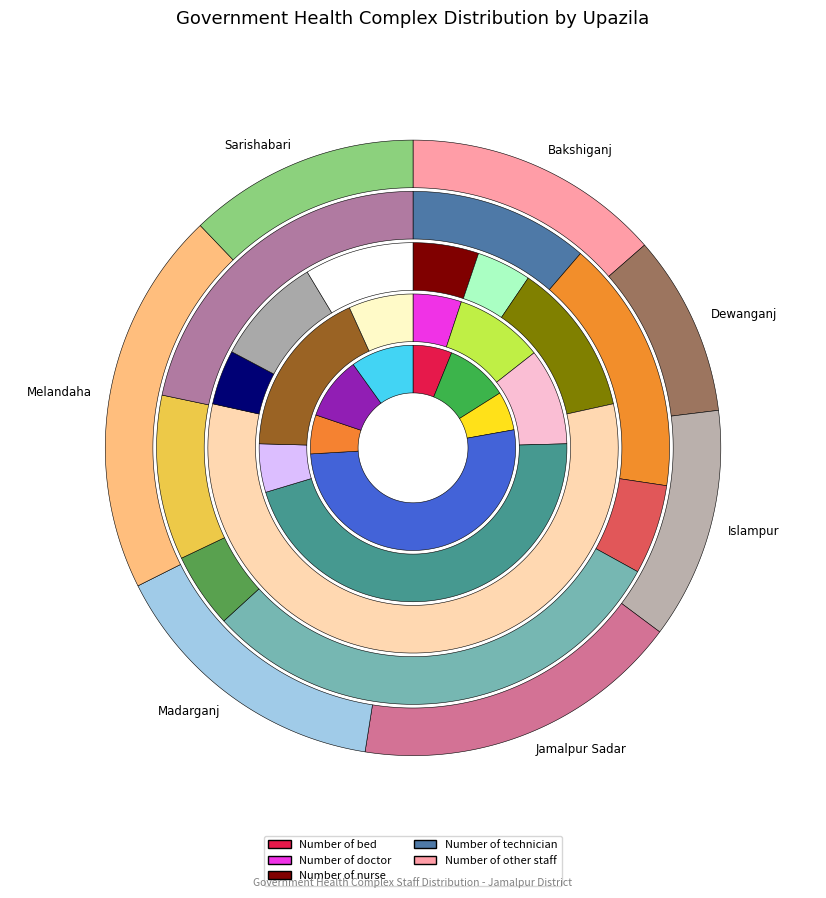

How much of the chart is everything except Sarishabari?

90.1%